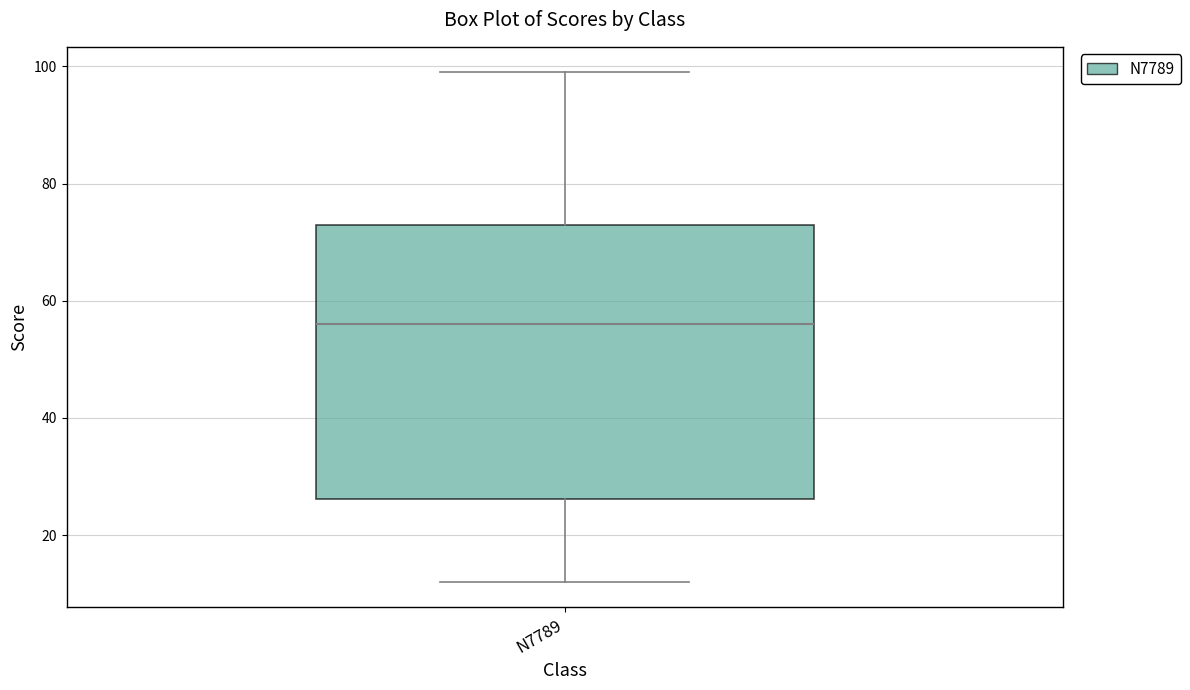

Where does the lower whisker of the box for N7789 end on the y-axis? The values are not printed on the chart, so give them approximately, as read against the axis.

12